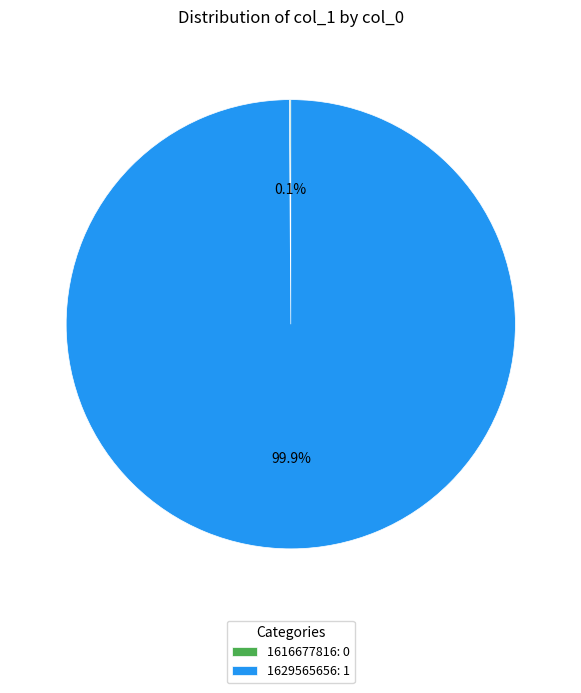

Does 1629565656: 1 account for over 50% of the chart?

Yes